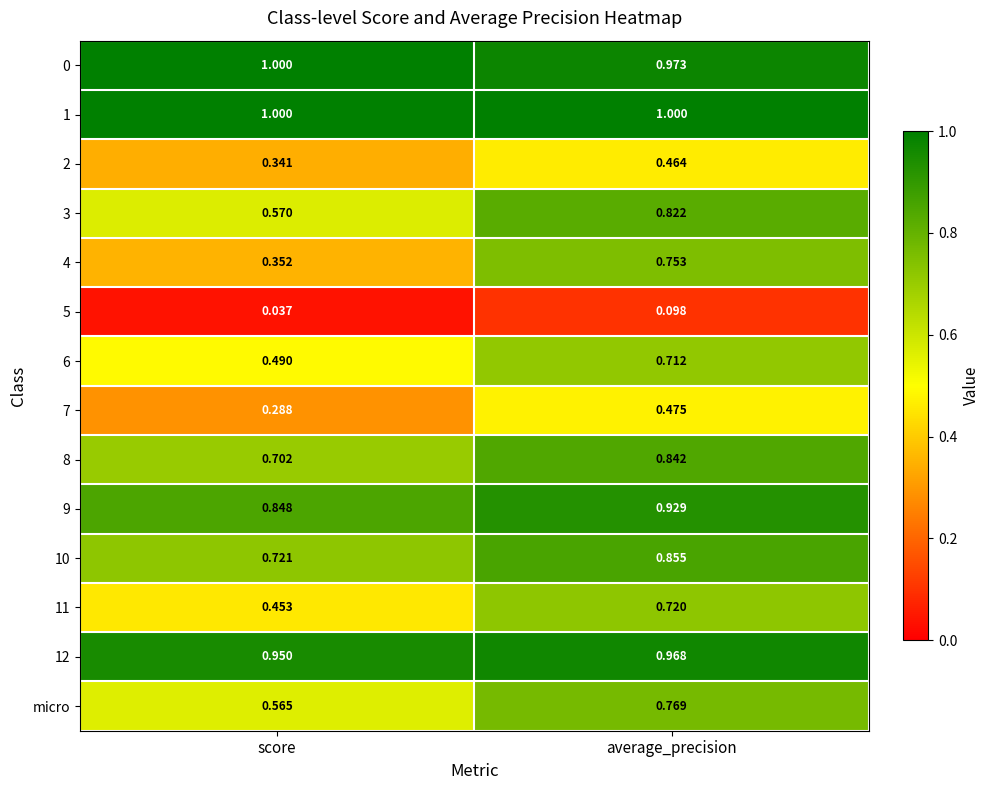

Which label corresponds to the smallest value in the chart?

score